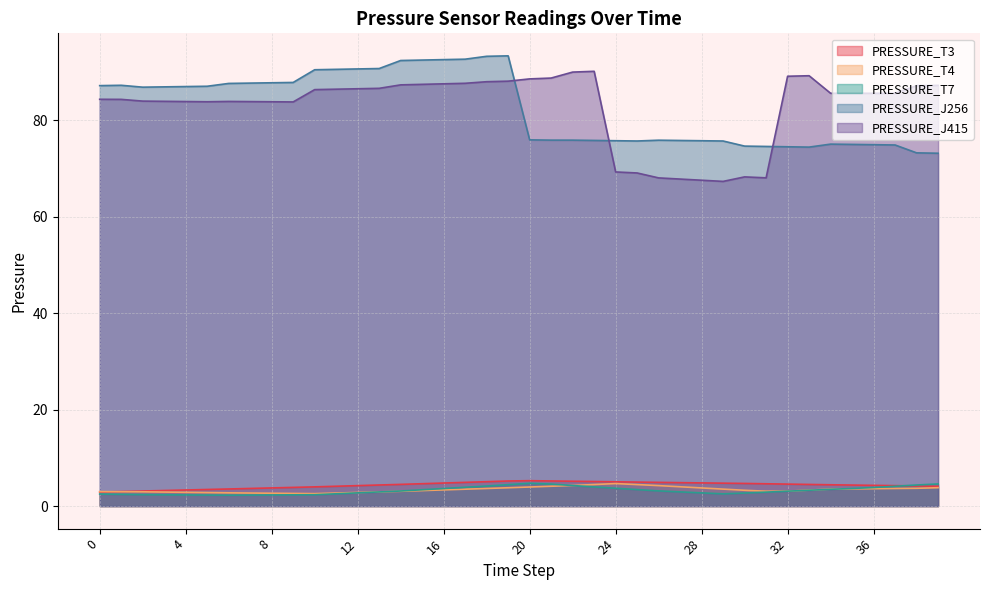

What is the spread (max minus min) of values at 1?

84.9